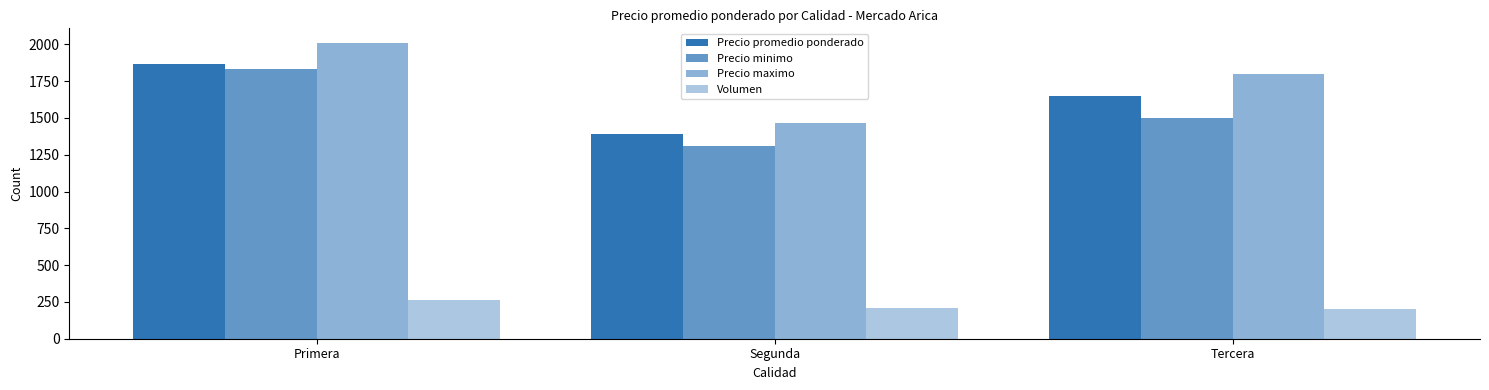

What is the label of the 1st bar from the right?

Tercera